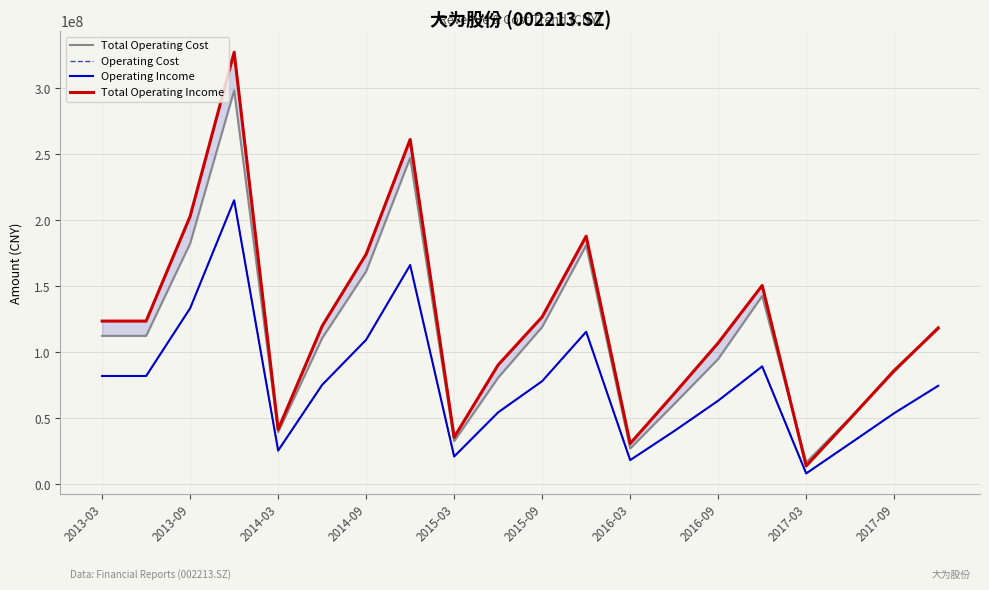

How many lines are shown in the chart?

4